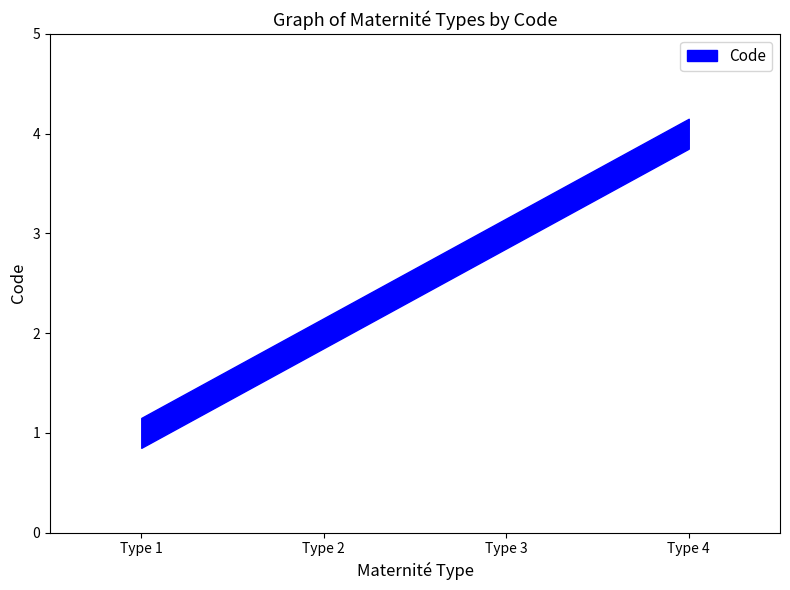

Does the chart display data point markers on the line(s)?

No